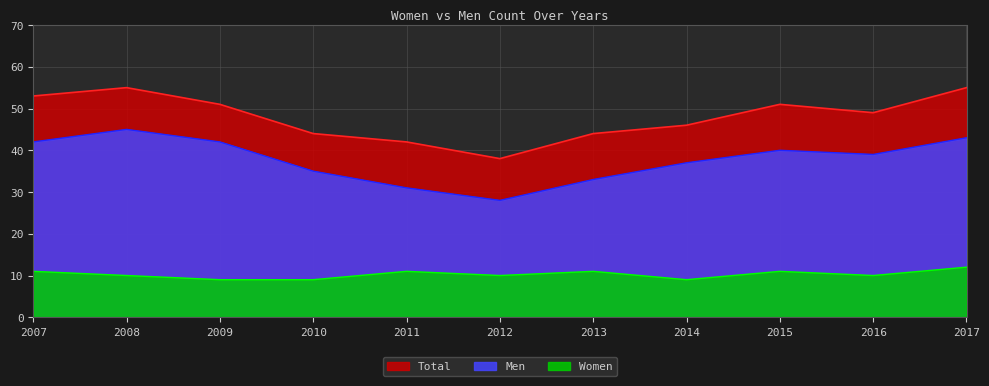

How many series are shown in this chart?

3